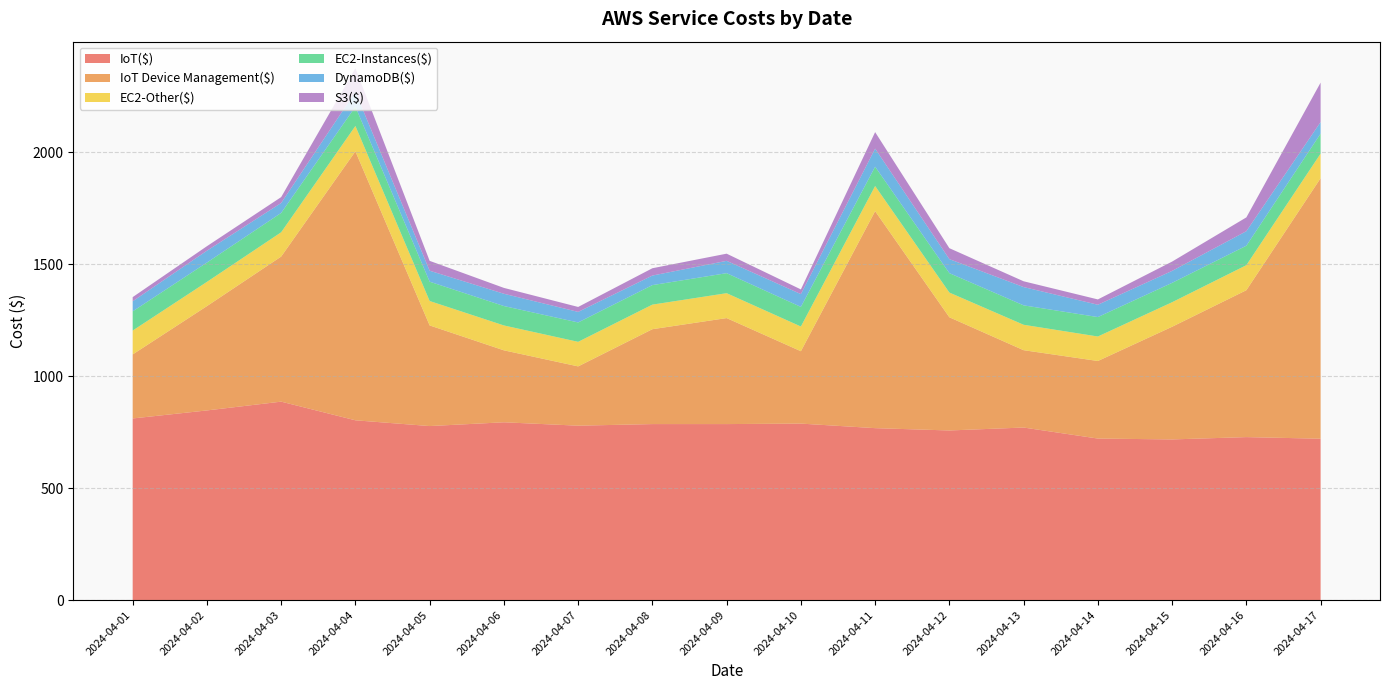

Reading left to right, extract all data points from this chart.

IoT($): 810.8	846.7	885.9	802.6	776.9	793.8	778.6	785.8	785.7	787.9	767.6	757.2	770.3	721.1	717.2	727.6	720.5
IoT Device Management($): 285.8	465.7	647.7	1200.9	449.3	321.3	264.7	423.6	473.2	323.2	968.9	505.3	345.3	346.3	503.0	655.8	1163.0
EC2-Other($): 106.5	108.1	108.4	113.0	109.0	111.0	109.6	109.7	111.1	110.2	112.0	110.3	113.5	109.3	109.5	111.7	109.7
EC2-Instances($): 85.8	86.4	86.5	86.2	86.3	86.7	86.5	87.1	89.4	87.7	86.3	86.7	86.7	86.8	86.5	87.0	89.3
DynamoDB($): 44.9	52.8	44.2	66.5	49.0	54.8	47.0	42.6	55.0	57.0	80.7	62.5	81.6	54.9	53.4	64.8	51.6
S3($): 18.7	20.2	26.4	105.0	44.0	26.2	22.1	32.7	32.0	21.0	73.8	48.9	25.9	23.8	41.6	61.6	176.2